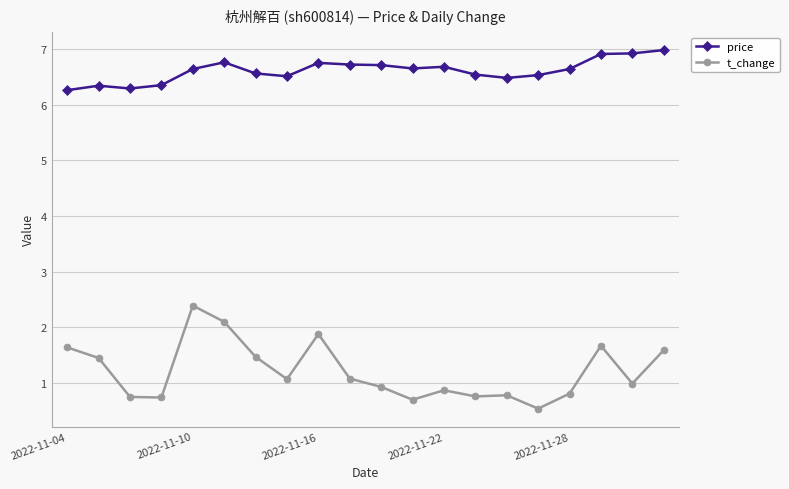

Does the chart display data point markers on the line(s)?

Yes